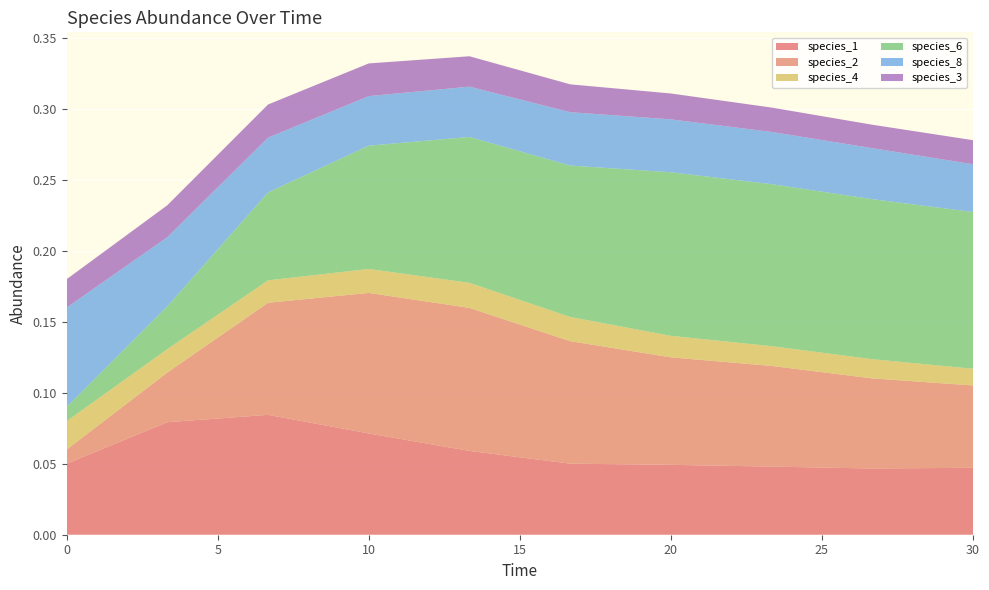

Reading left to right, what are all the values shown in this chart?

species_1: 0.0=0.1	3.333333333333333=0.1	6.666666666666667=0.1	10.0=0.1	13.333333333333334=0.1	16.666666666666668=0.1	20.0=0.0	23.333333333333336=0.0	26.666666666666668=0.0	30.0=0.0
species_2: 0.0=0.0	3.333333333333333=0.0	6.666666666666667=0.1	10.0=0.1	13.333333333333334=0.1	16.666666666666668=0.1	20.0=0.1	23.333333333333336=0.1	26.666666666666668=0.1	30.0=0.1
species_4: 0.0=0.0	3.333333333333333=0.0	6.666666666666667=0.0	10.0=0.0	13.333333333333334=0.0	16.666666666666668=0.0	20.0=0.0	23.333333333333336=0.0	26.666666666666668=0.0	30.0=0.0
species_6: 0.0=0.0	3.333333333333333=0.0	6.666666666666667=0.1	10.0=0.1	13.333333333333334=0.1	16.666666666666668=0.1	20.0=0.1	23.333333333333336=0.1	26.666666666666668=0.1	30.0=0.1
species_8: 0.0=0.1	3.333333333333333=0.0	6.666666666666667=0.0	10.0=0.0	13.333333333333334=0.0	16.666666666666668=0.0	20.0=0.0	23.333333333333336=0.0	26.666666666666668=0.0	30.0=0.0
species_3: 0.0=0.0	3.333333333333333=0.0	6.666666666666667=0.0	10.0=0.0	13.333333333333334=0.0	16.666666666666668=0.0	20.0=0.0	23.333333333333336=0.0	26.666666666666668=0.0	30.0=0.0